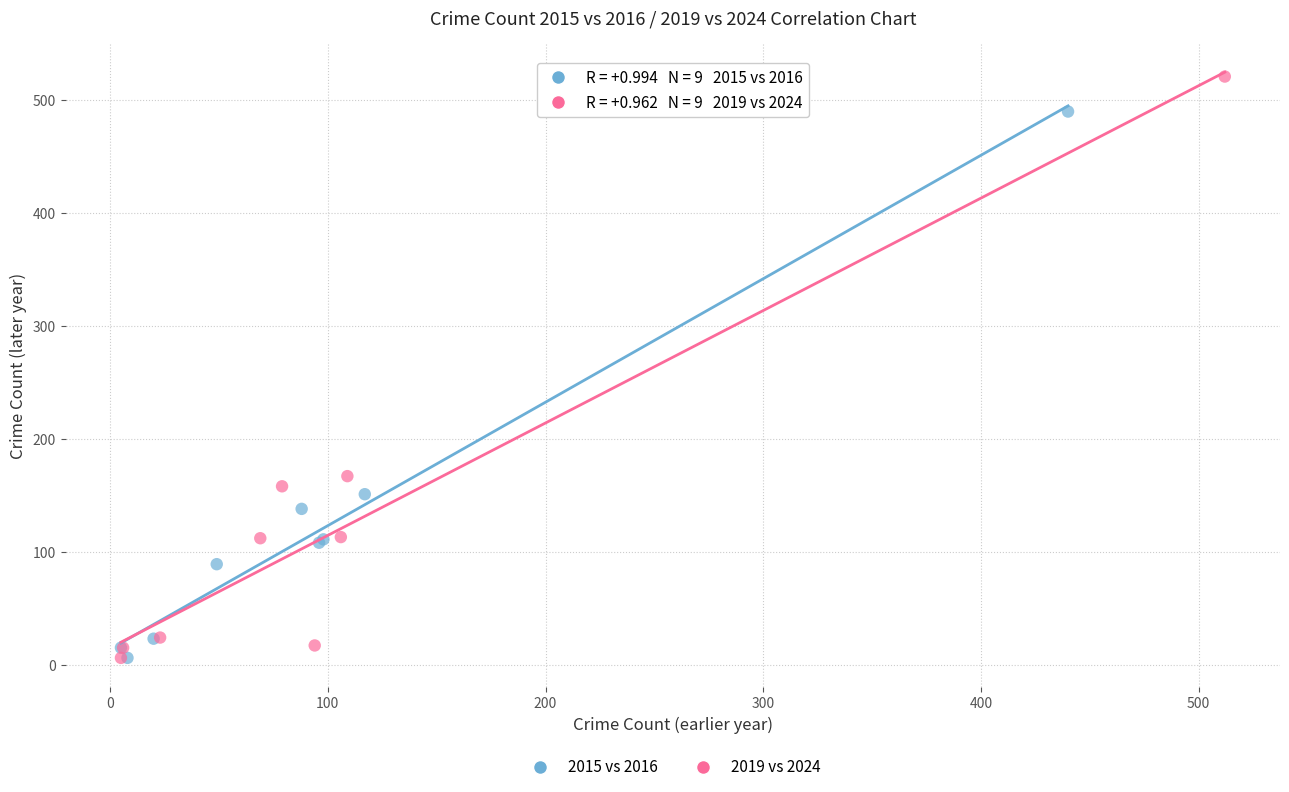

Which series contains the highest Y value?

2019 vs 2024